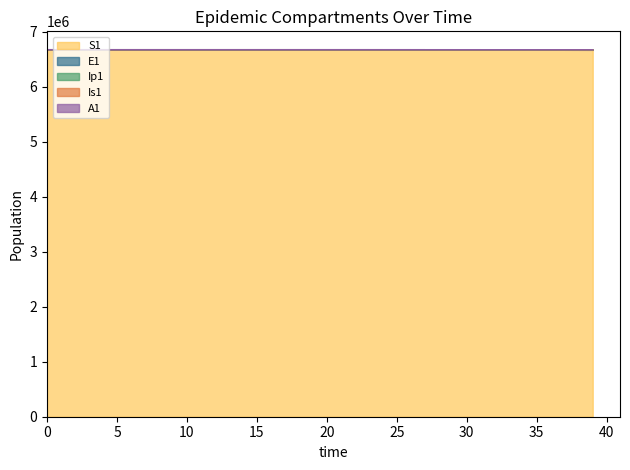

Reading left to right, extract all data points from this chart.

S1: 6671082.0	6671081.6	6671081.3	6671081.0	6671080.5	6671080.0	6671079.4	6671078.6	6671077.7	6671076.5	6671075.0	6671073.2	6671071.0	6671068.3	6671065.0	6671060.8	6671055.7	6671049.3	6671041.5	6671031.9	6671020.0	6671005.2	6670987.1	6670964.7	6670937.0	6670902.8	6670860.6	6670808.5	6670744.2	6670664.8	6670566.8	6670445.8	6670296.4	6670111.9	6669884.2	6669603.1	6669256.1	6668827.7	6668383.4	6667881.2
E1: 6671082.0	6671081.9	6671081.8	6671081.7	6671081.4	6671081.2	6671080.8	6671080.4	6671079.8	6671079.2	6671078.4	6671077.3	6671076.1	6671074.6	6671072.7	6671070.3	6671067.4	6671063.8	6671059.4	6671054.0	6671047.3	6671039.0	6671028.7	6671016.0	6671000.4	6670981.1	6670957.3	6670927.9	6670891.6	6670846.8	6670791.4	6670723.1	6670638.8	6670534.6	6670406.1	6670247.4	6670051.4	6669809.6	6669519.1	6669186.3
Ip1: 6671082.0	6671082.0	6671081.9	6671081.8	6671081.6	6671081.3	6671081.0	6671080.6	6671080.2	6671079.6	6671078.9	6671078.0	6671076.9	6671075.5	6671073.9	6671071.8	6671069.3	6671066.1	6671062.2	6671057.4	6671051.5	6671044.2	6671035.2	6671024.0	6671010.3	6670993.3	6670972.4	6670946.5	6670914.5	6670875.1	6670826.4	6670766.3	6670692.1	6670600.4	6670487.3	6670347.7	6670175.3	6669962.4	6669698.6	6669393.0
Is1: 6671083.0	6671082.8	6671082.6	6671082.4	6671082.2	6671082.0	6671081.7	6671081.4	6671081.1	6671080.6	6671080.1	6671079.5	6671078.7	6671077.8	6671076.7	6671075.2	6671073.5	6671071.3	6671068.7	6671065.4	6671061.3	6671056.3	6671050.2	6671042.5	6671033.1	6671021.5	6671007.1	6670989.4	6670967.5	6670940.5	6670907.2	6670866.0	6670815.2	6670752.5	6670675.0	6670579.4	6670461.3	6670315.6	6670116.3	6669880.5
A1: 6671083.0	6671082.8	6671082.6	6671082.5	6671082.3	6671082.1	6671081.9	6671081.7	6671081.5	6671081.1	6671080.8	6671080.3	6671079.7	6671079.0	6671078.2	6671077.1	6671075.8	6671074.2	6671072.2	6671069.7	6671066.7	6671062.9	6671058.3	6671052.6	6671045.5	6671036.8	6671026.0	6671012.8	6670996.4	6670976.1	6670951.1	6670920.3	6670882.2	6670835.2	6670777.1	6670705.4	6670616.9	6670507.7	6670342.9	6670143.7